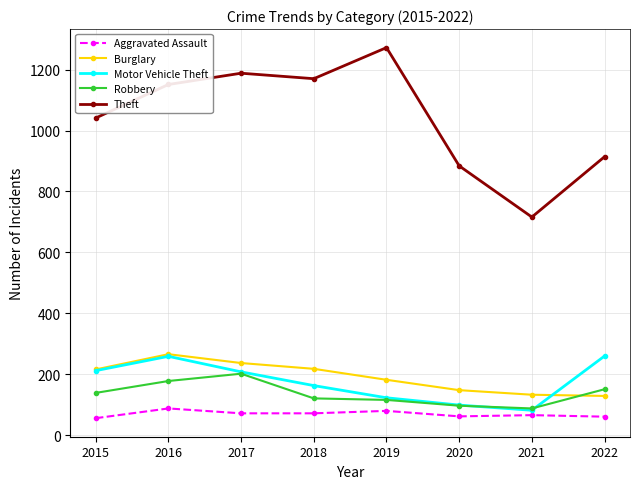

How many categories are shown in the chart?

8